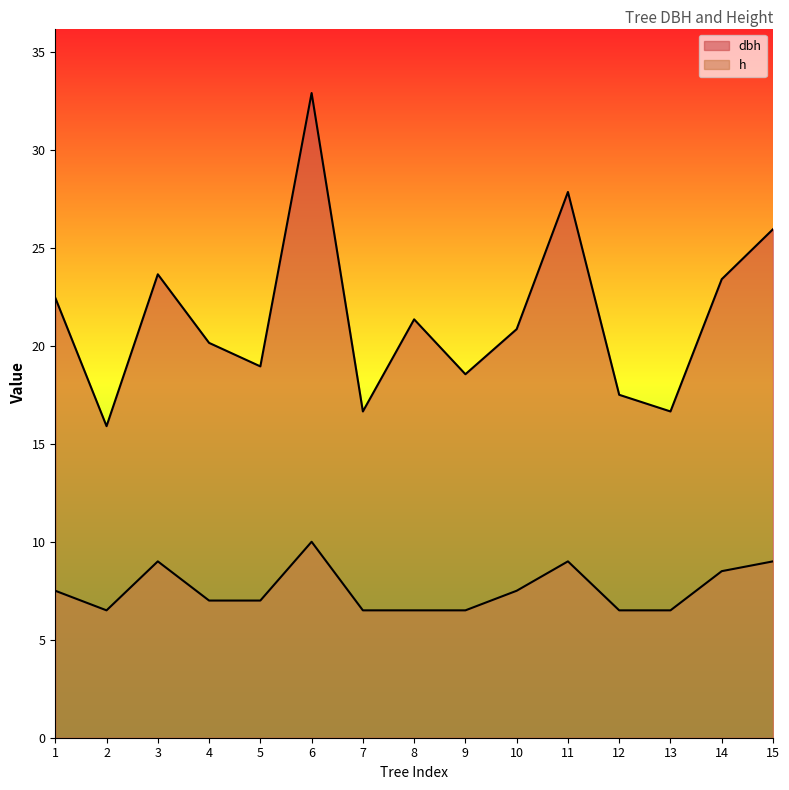

Which category has the highest value in the dbh series?

6